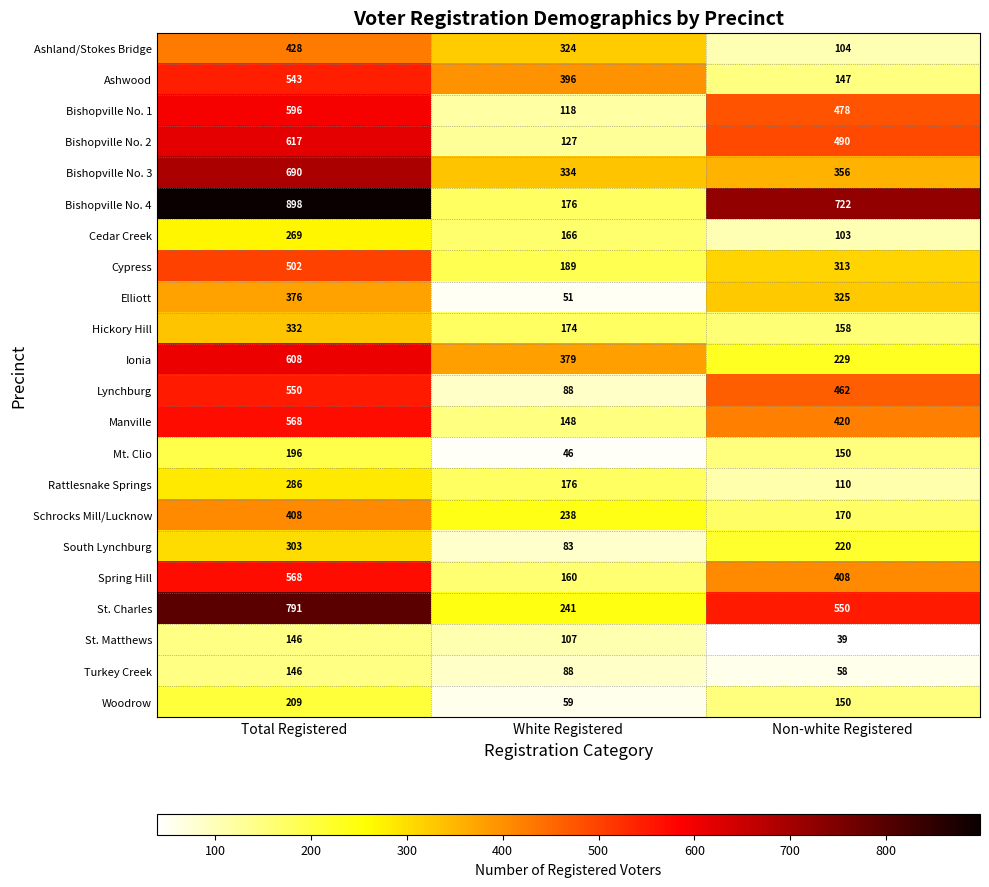

List the labels in order of Ashland/Stokes Bridge value, smallest first.

Non-white Registered, White Registered, Total Registered